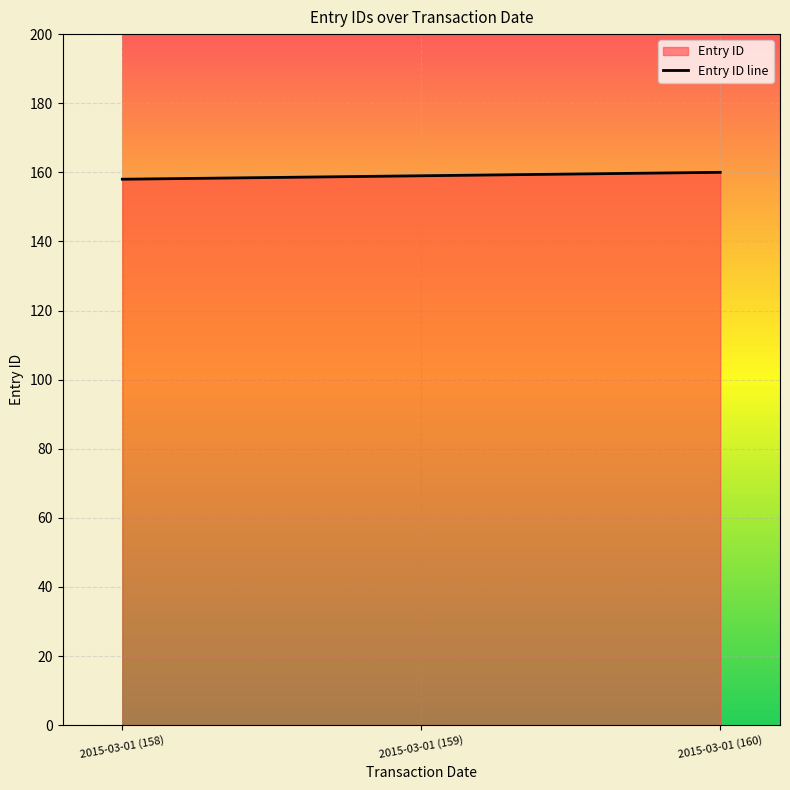

Rank the categories by value from lowest to highest.

2015-03-01 (158), 2015-03-01 (159), 2015-03-01 (160)